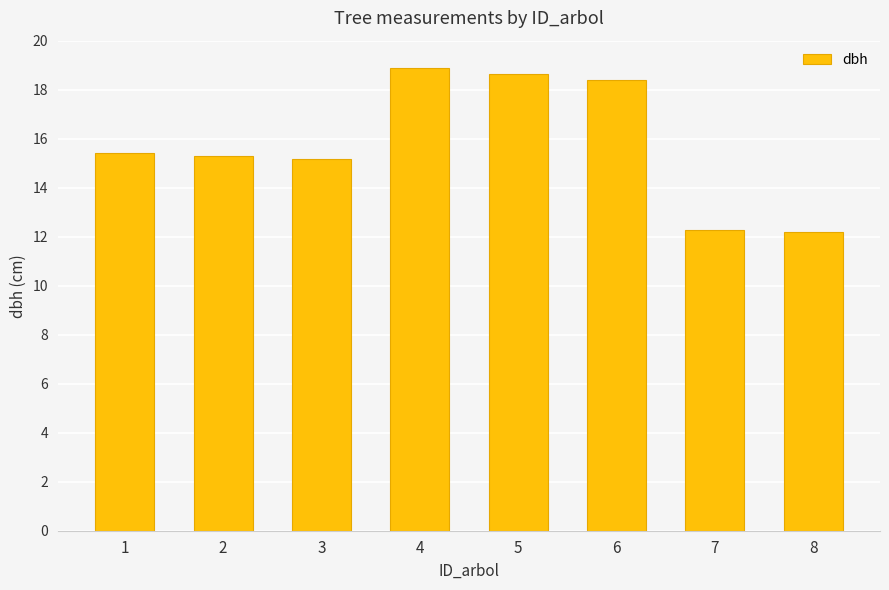

Is it true that the value at 4 is 27.3?

False